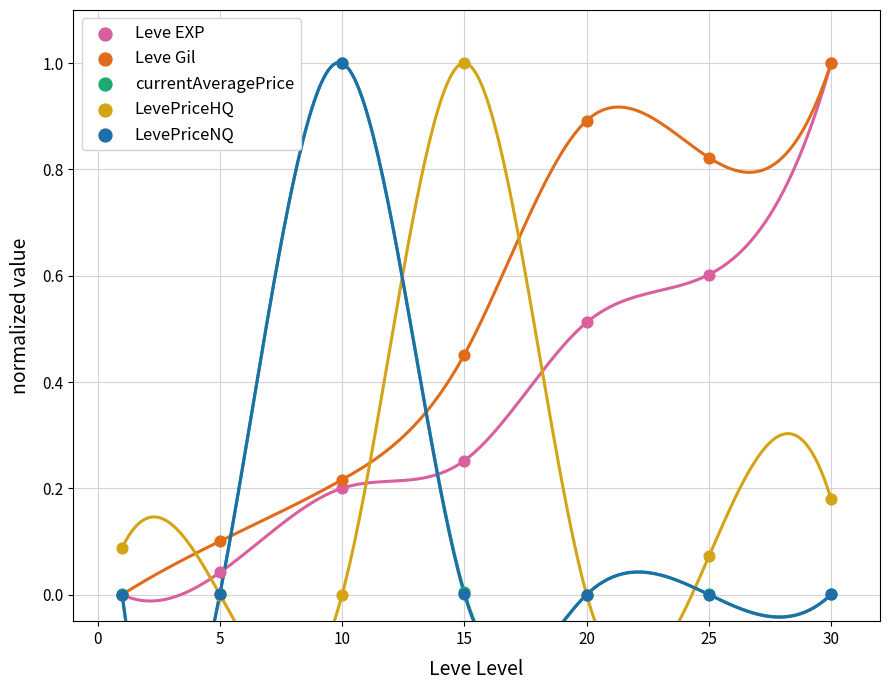

What are all the series names shown in the legend?

Leve EXP, Leve Gil, currentAveragePrice, LevePriceHQ, LevePriceNQ